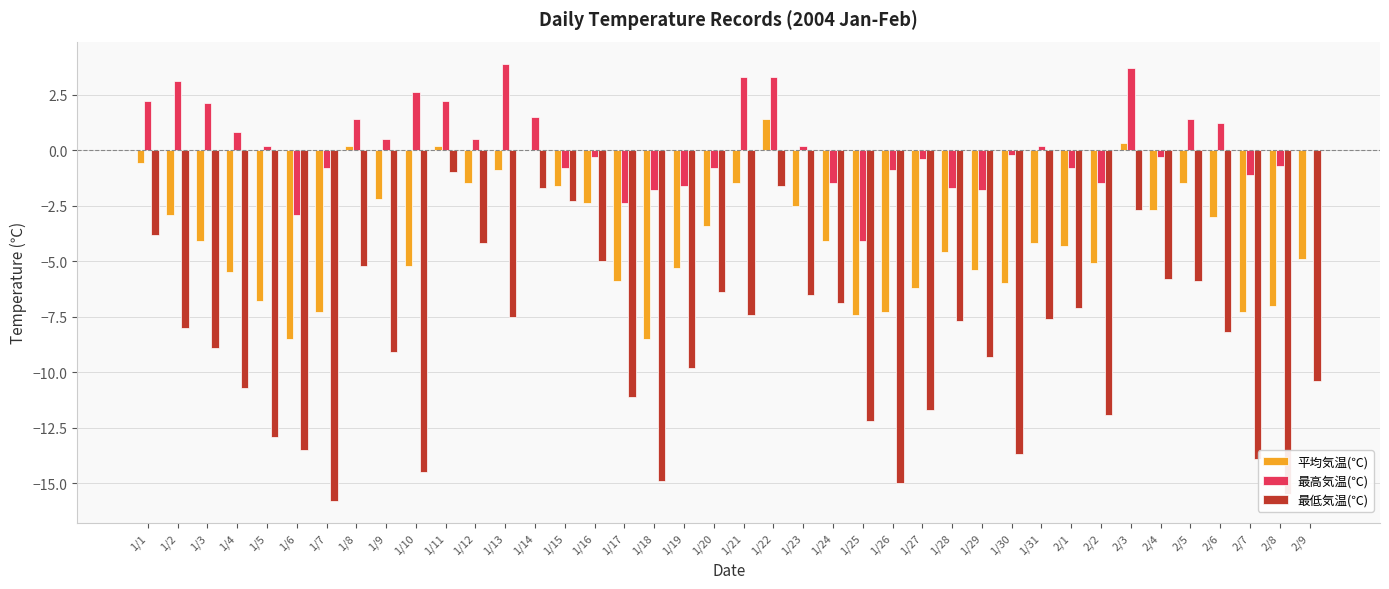

What is the total value across all series at 1/19?

-16.7